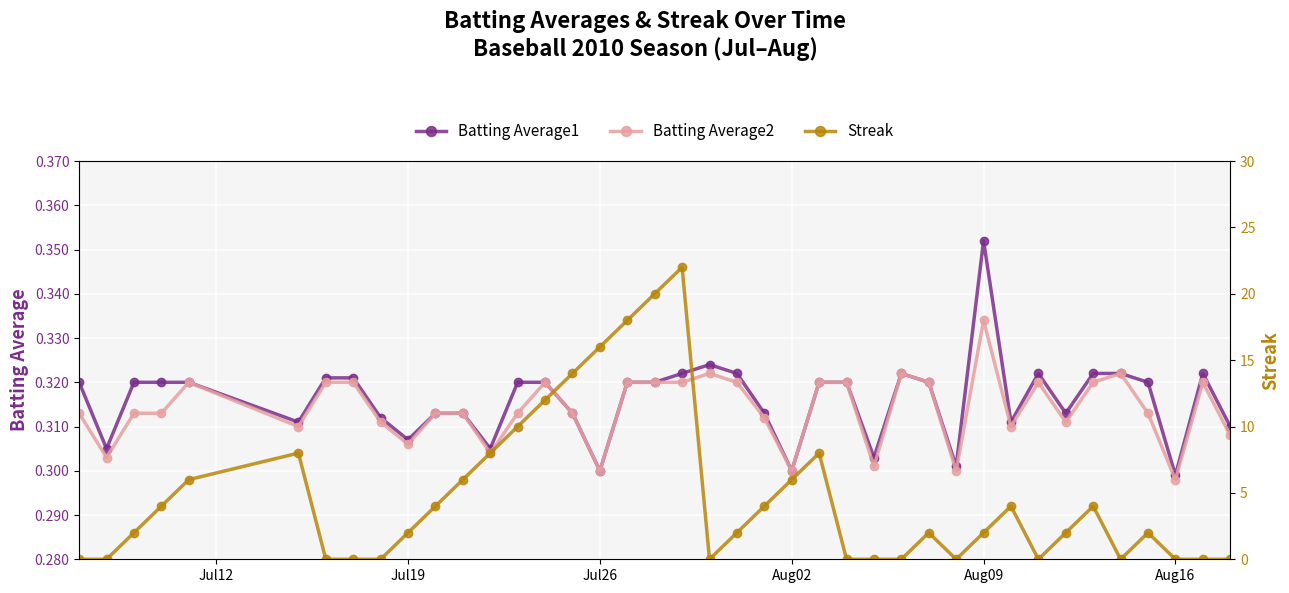

Reading left to right, transcribe all the data shown in this chart.

Batting Average1: 0.3	0.3	0.3	0.3	0.3	0.3	0.3	0.3	0.3	0.3	0.3	0.3	0.3	0.3	0.3	0.3	0.3	0.3	0.3	0.3	0.3	0.3	0.3	0.3	0.3	0.3	0.3	0.3	0.3	0.3	0.4	0.3	0.3	0.3	0.3	0.3	0.3	0.3	0.3	0.3
Batting Average2: 0.3	0.3	0.3	0.3	0.3	0.3	0.3	0.3	0.3	0.3	0.3	0.3	0.3	0.3	0.3	0.3	0.3	0.3	0.3	0.3	0.3	0.3	0.3	0.3	0.3	0.3	0.3	0.3	0.3	0.3	0.3	0.3	0.3	0.3	0.3	0.3	0.3	0.3	0.3	0.3
Streak: 0.0	0.0	2.0	4.0	6.0	8.0	0.0	0.0	0.0	2.0	4.0	6.0	8.0	10.0	12.0	14.0	16.0	18.0	20.0	22.0	0.0	2.0	4.0	6.0	8.0	0.0	0.0	0.0	2.0	0.0	2.0	4.0	0.0	2.0	4.0	0.0	2.0	0.0	0.0	0.0